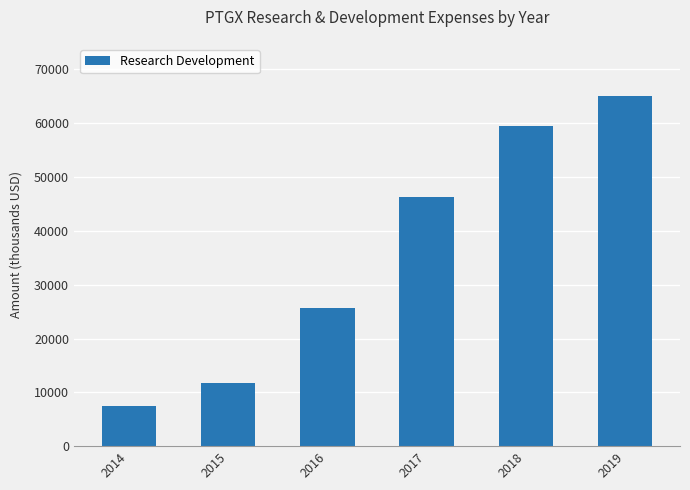

What is the sum of the values at 2017 and 2019?

111200